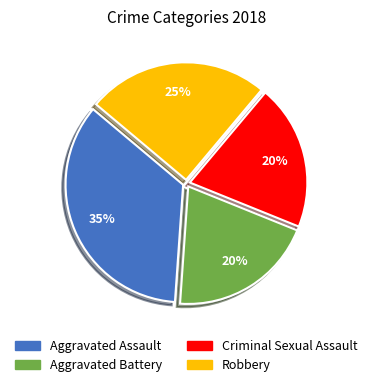

Between Robbery and Aggravated Battery, which is larger?

Robbery